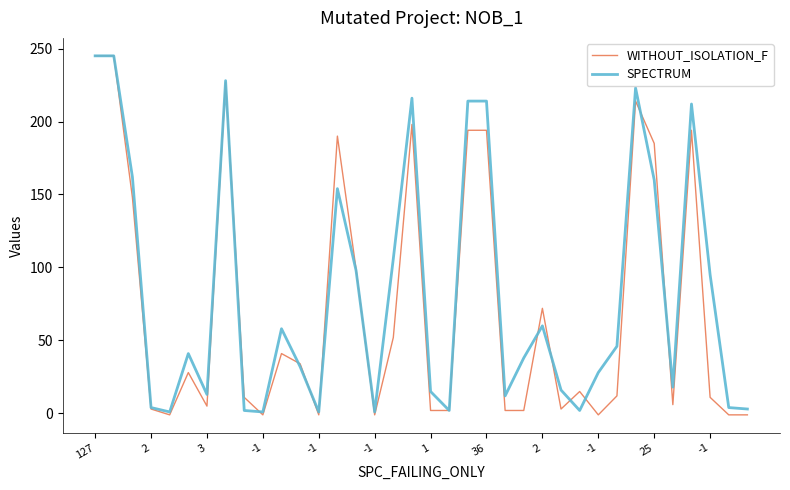

At how many categories does at least one series exceed 113?

11